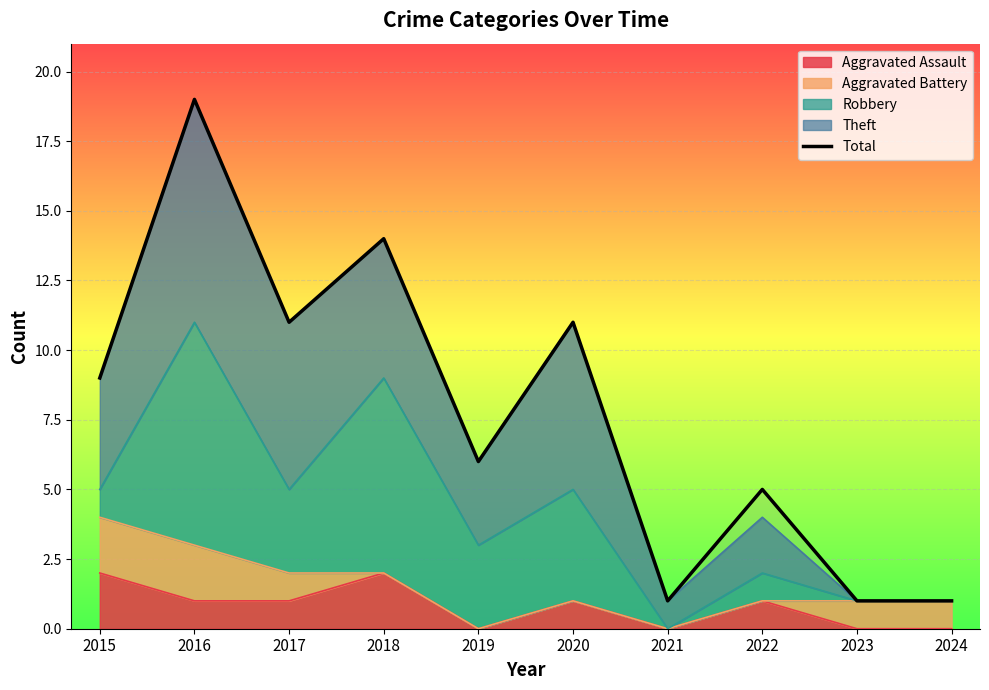

List the labels in order of value, largest first.

2016, 2018, 2017, 2020, 2015, 2019, 2022, 2021, 2023, 2024